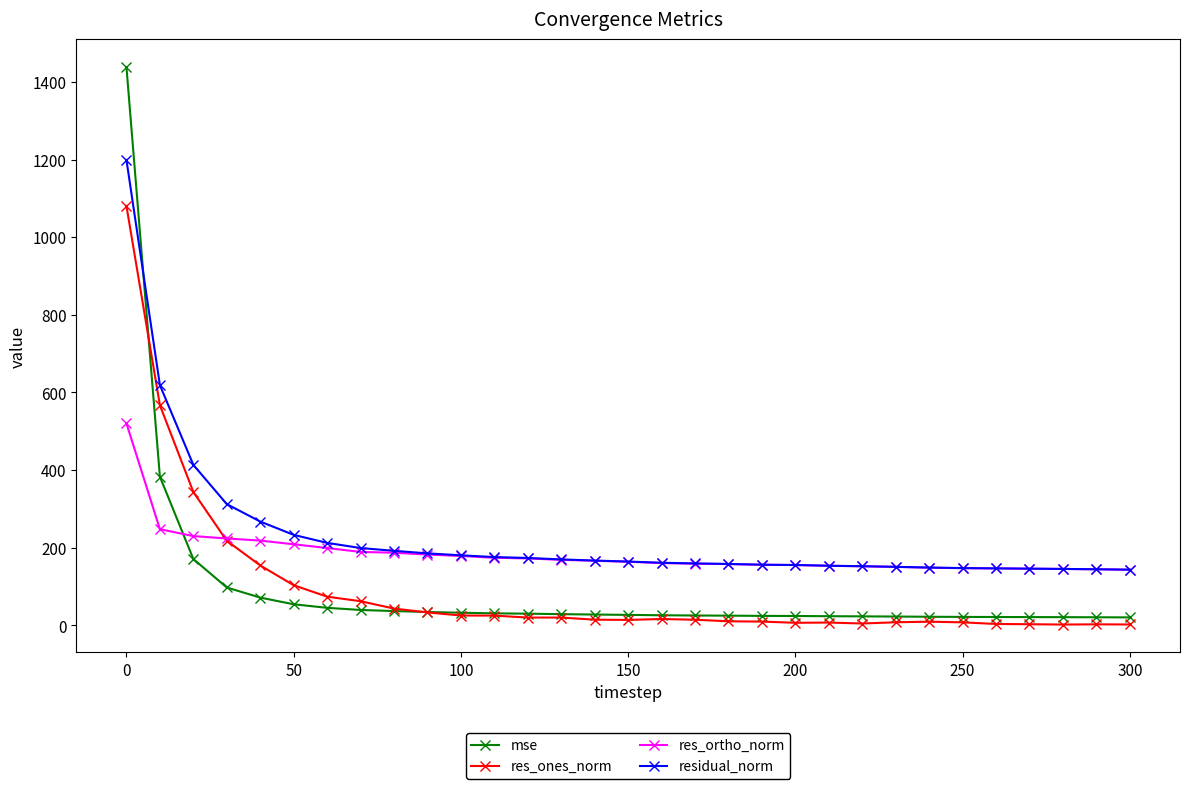

Rank the series by their maximum value, from lowest to highest.

res_ortho_norm, res_ones_norm, residual_norm, mse